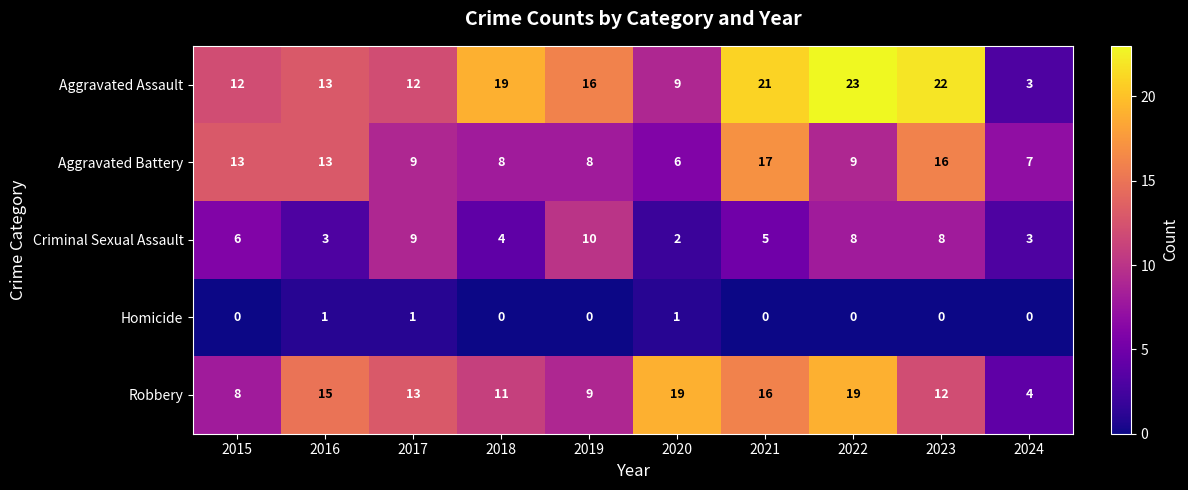

At how many categories does at least one series exceed 18?

5